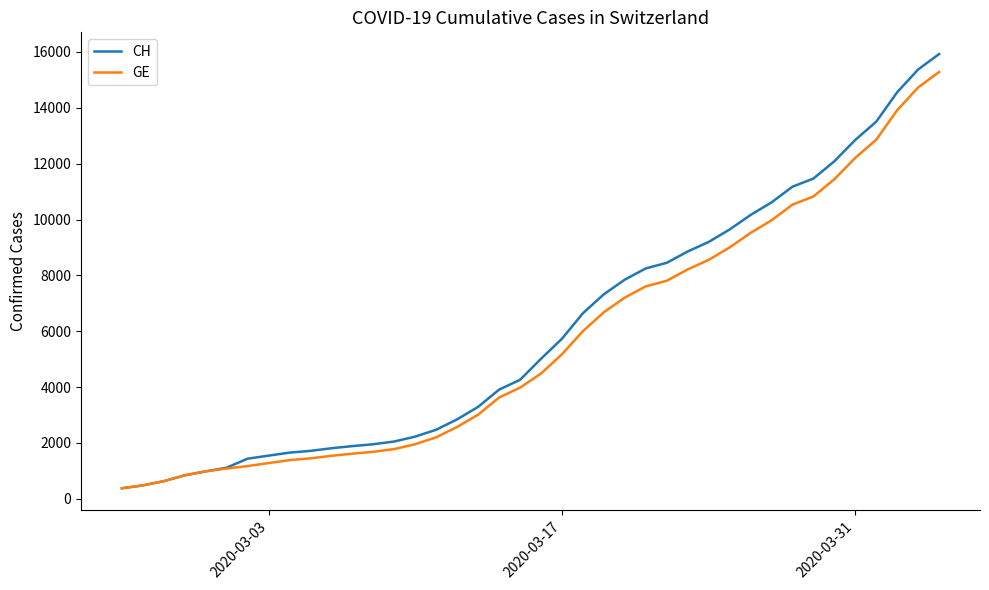

What is the smallest value displayed?

375